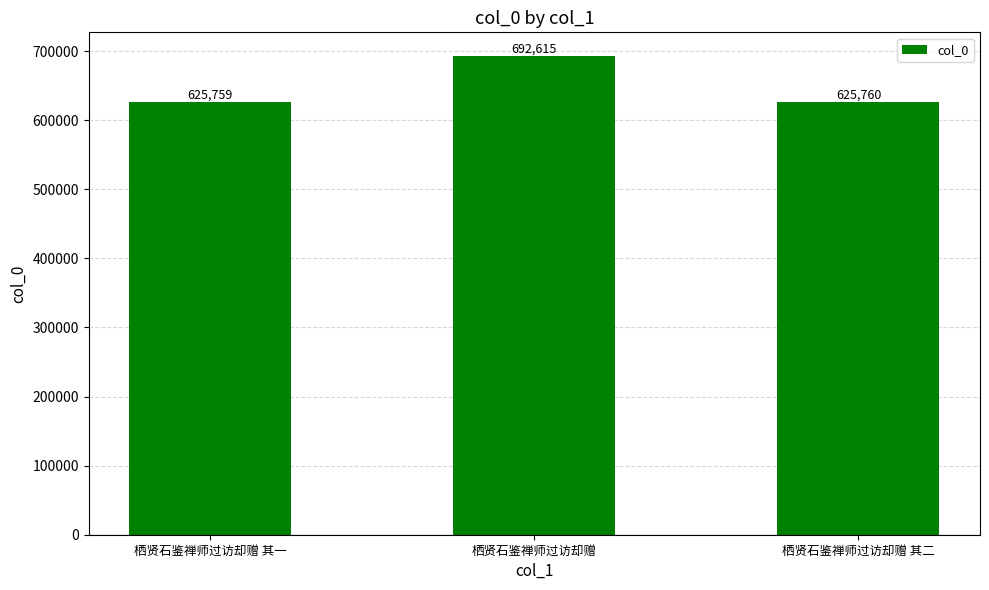

At which label is the value closest to 659187?

栖贤石鉴禅师过访却赠 其二